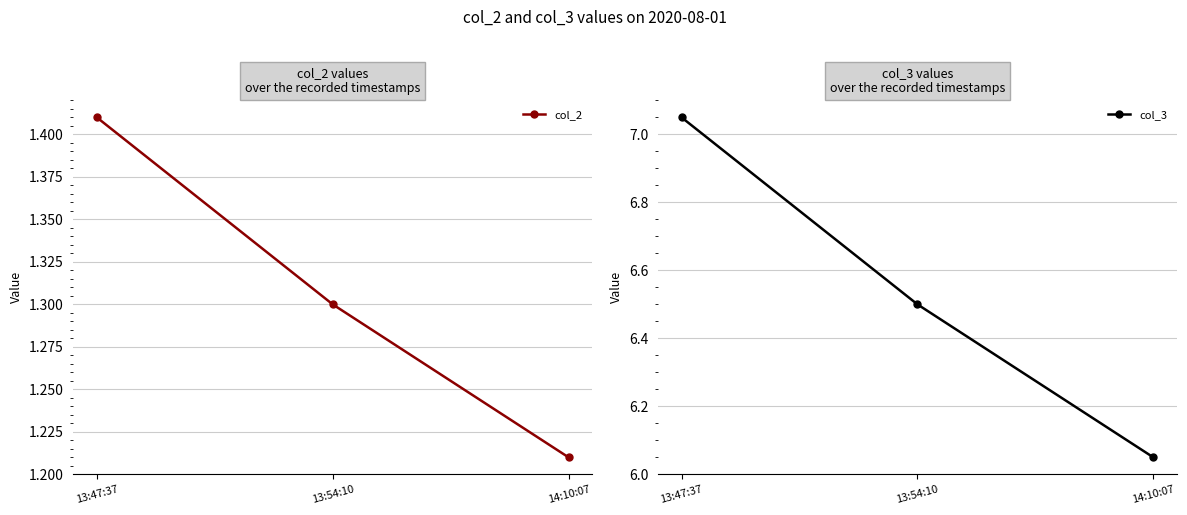

Where is col_2 nearest to the value 1?

14:10:07